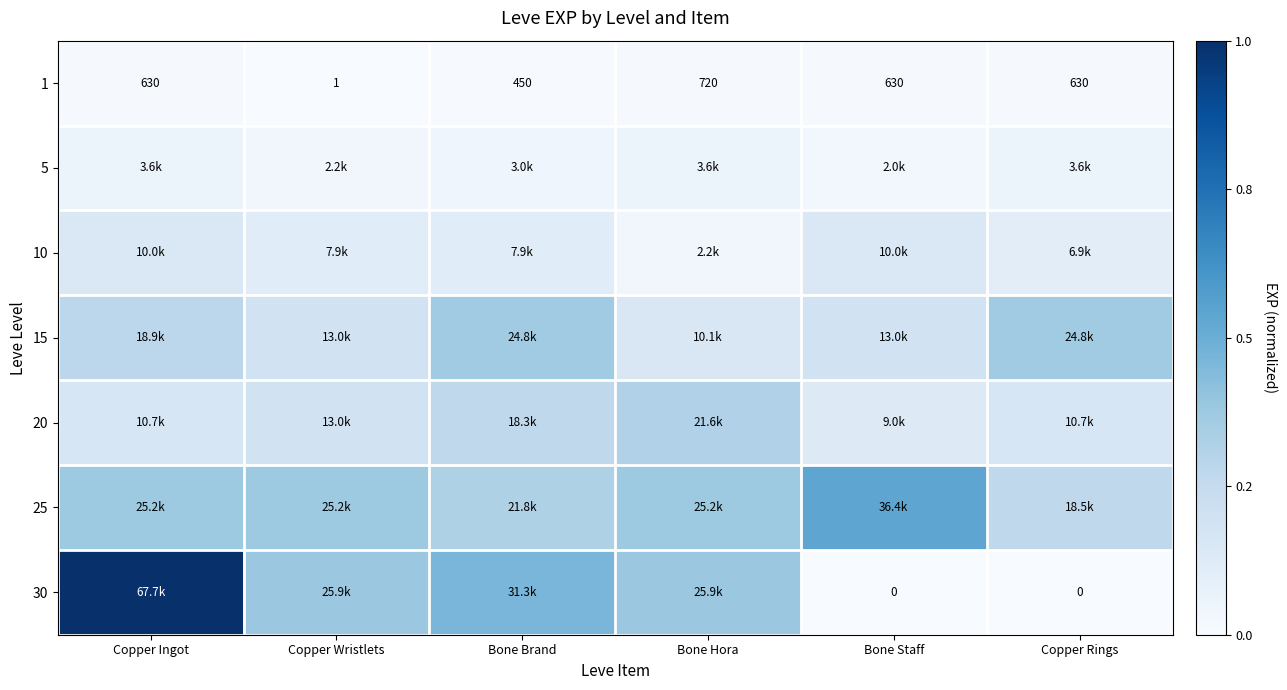

Where is 15 nearest to the value 0?

Bone Hora